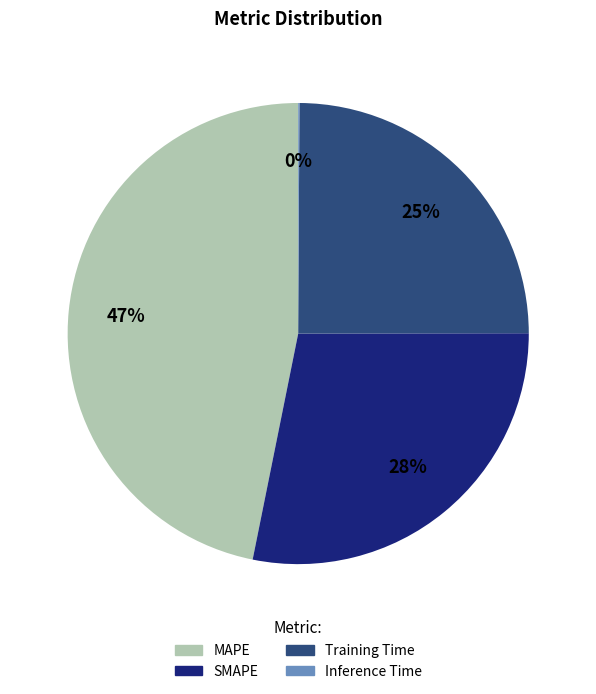

What percentage is the SMAPE slice, to the nearest percent?

28%